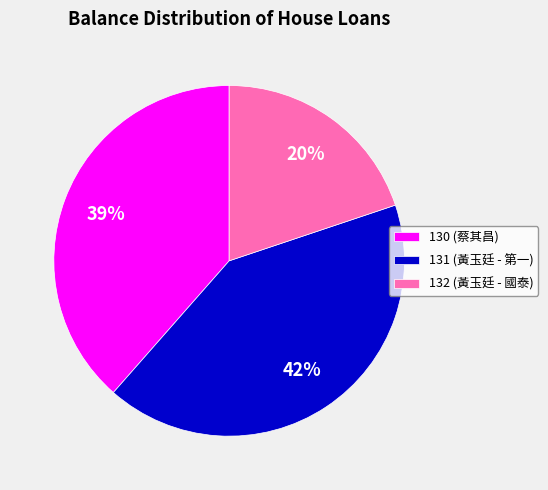

To the nearest percent, what percentage of the pie is 131?

42%